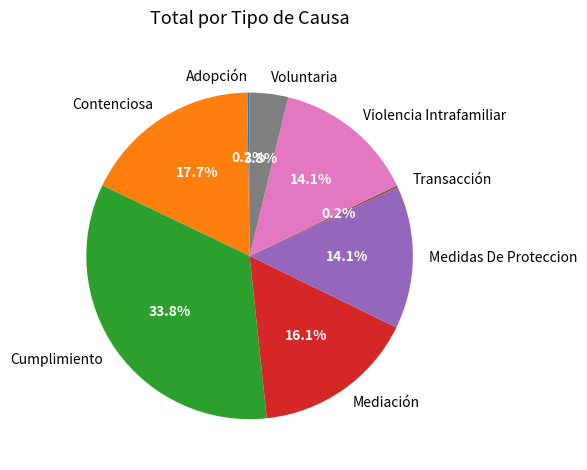

What percentage is NOT represented by Contenciosa?

82.3%